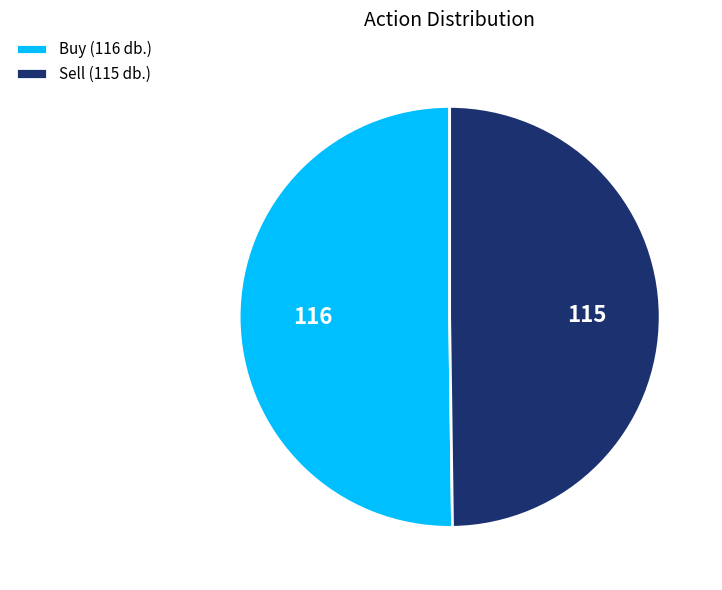

What is the ratio of the value at Buy (116 db.) to the value at Sell (115 db.)?

1.0